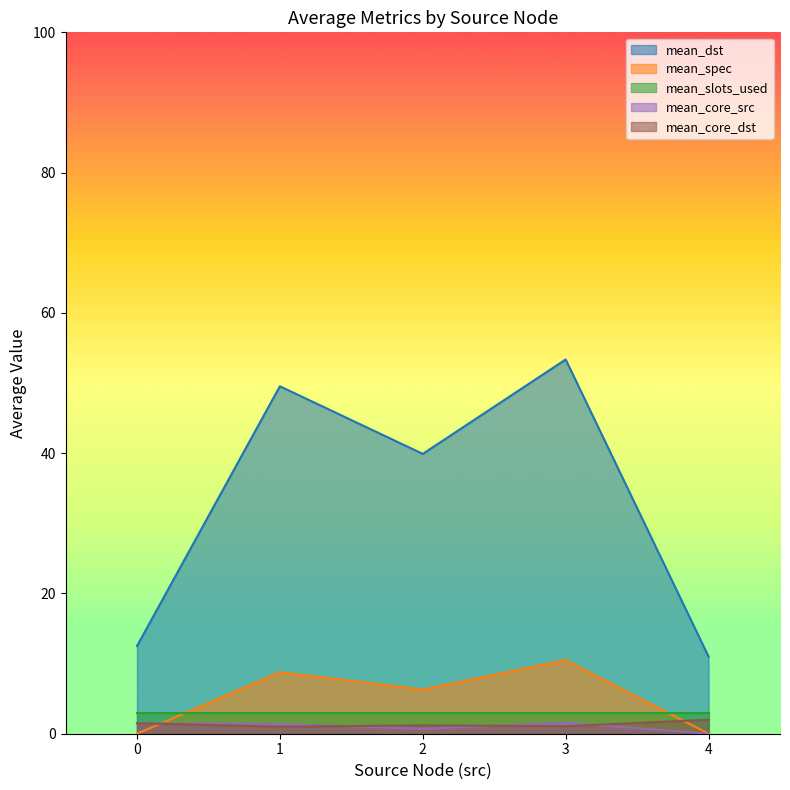

At which category does mean_spec reach its first local valley?

2